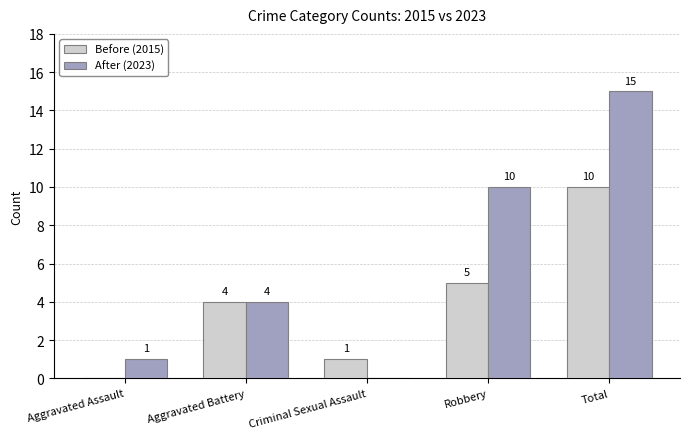

Reading left to right, list all the values displayed in this chart.

Before (2015): 0	4	1	5	10
After (2023): 1	4	0	10	15